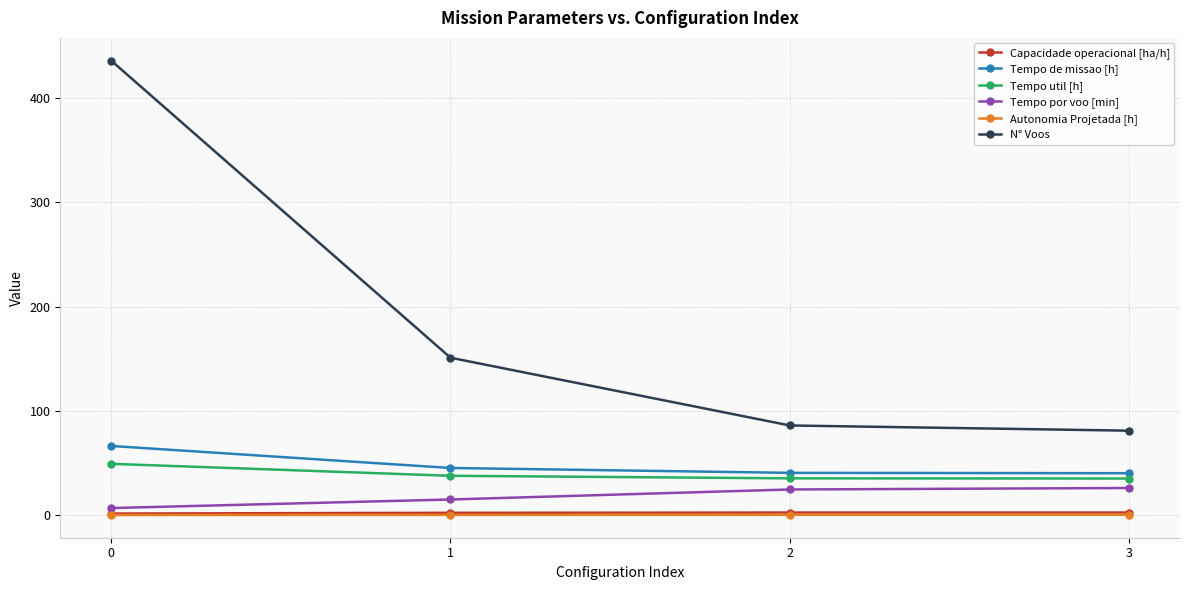

What is the maximum value shown in the chart?

436.0